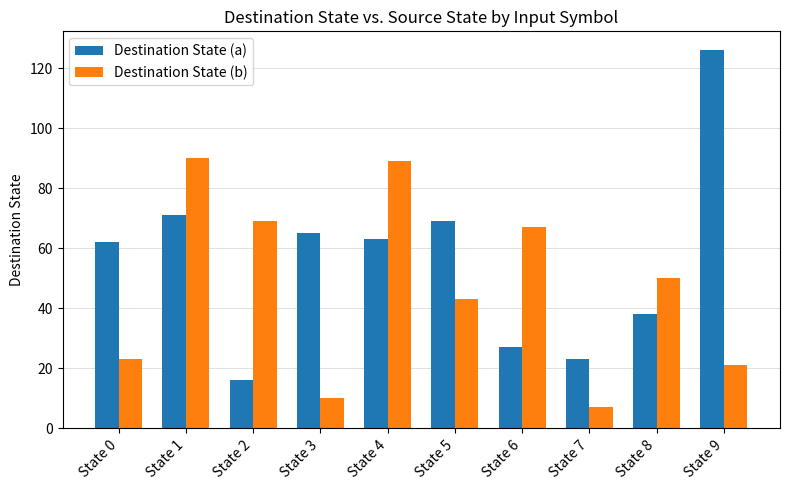

What is the sum of all Destination State (b) values?

469